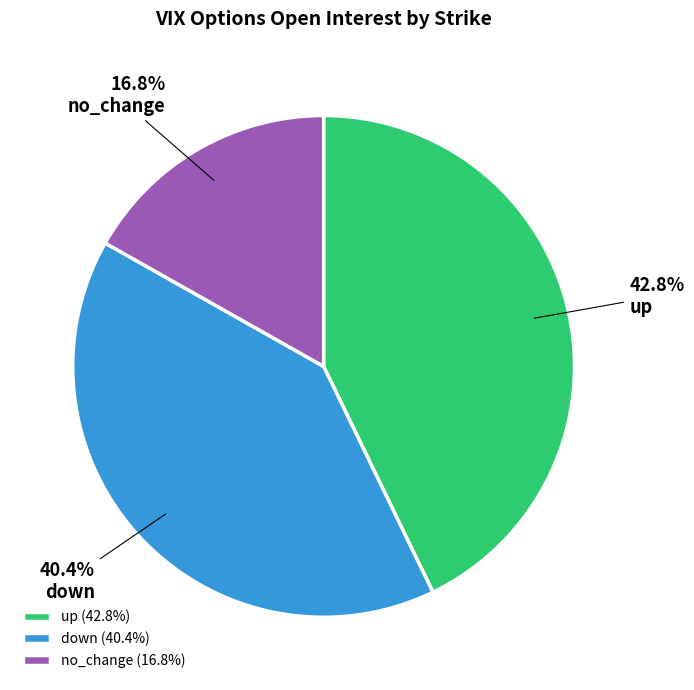

What percentage do up and down together represent?

83.2%